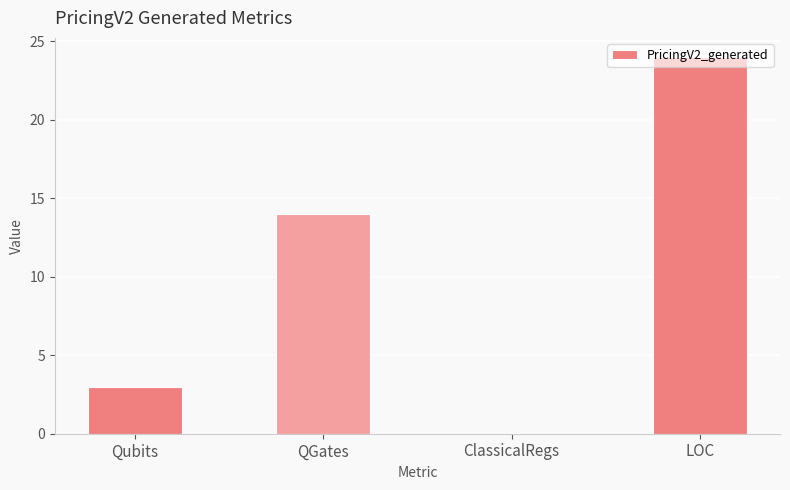

Is it true that the value at QGates is 6?

False